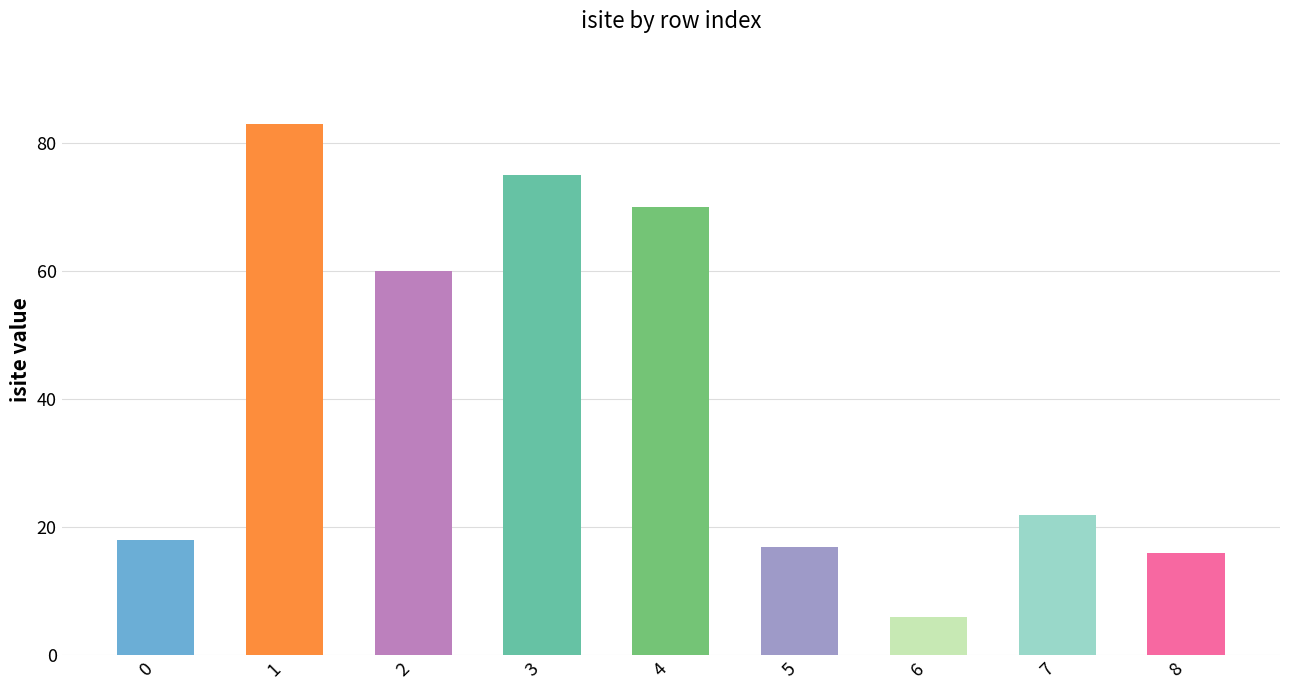

What is the value of the 6th bar from the left?

17